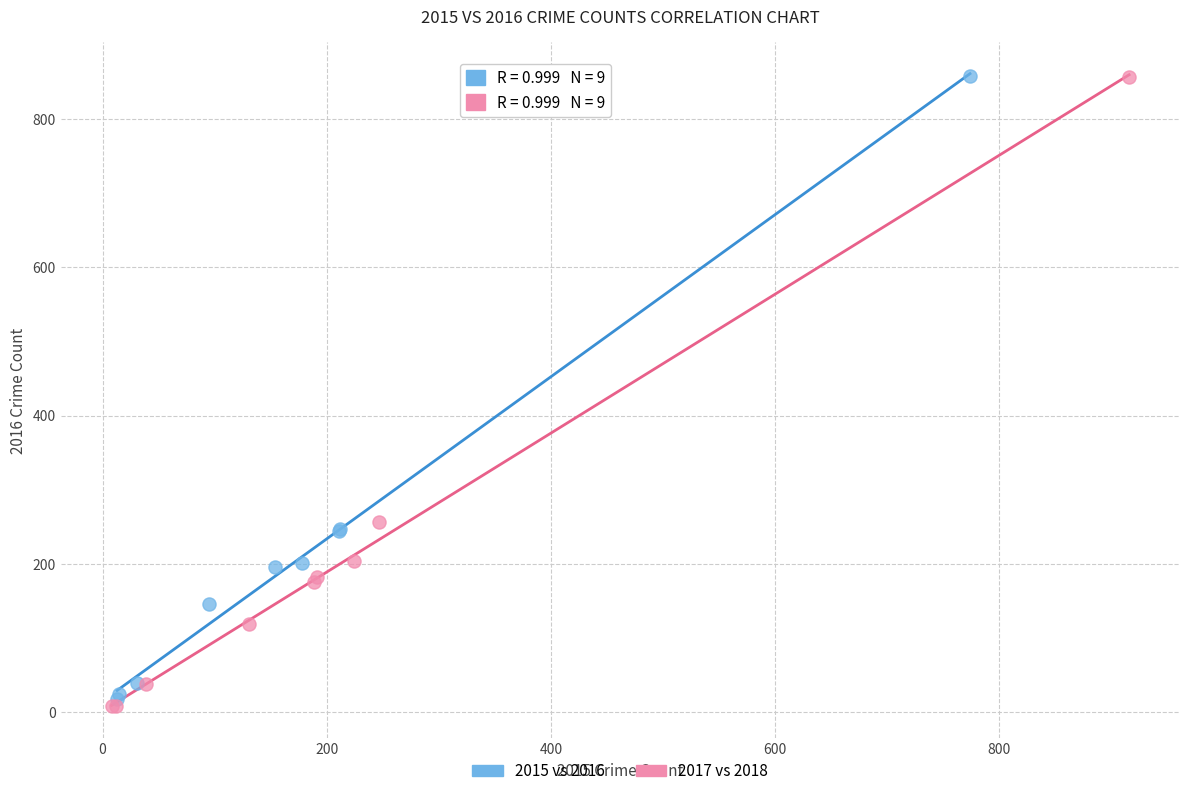

Which series has the largest Y range (max minus min)?

2017 vs 2018